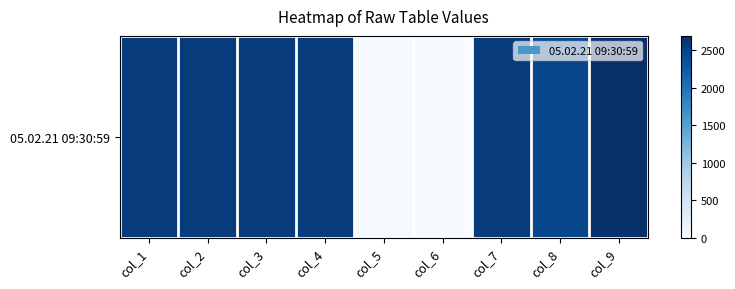

The value at col_9 is 2689.1. True or false?

True